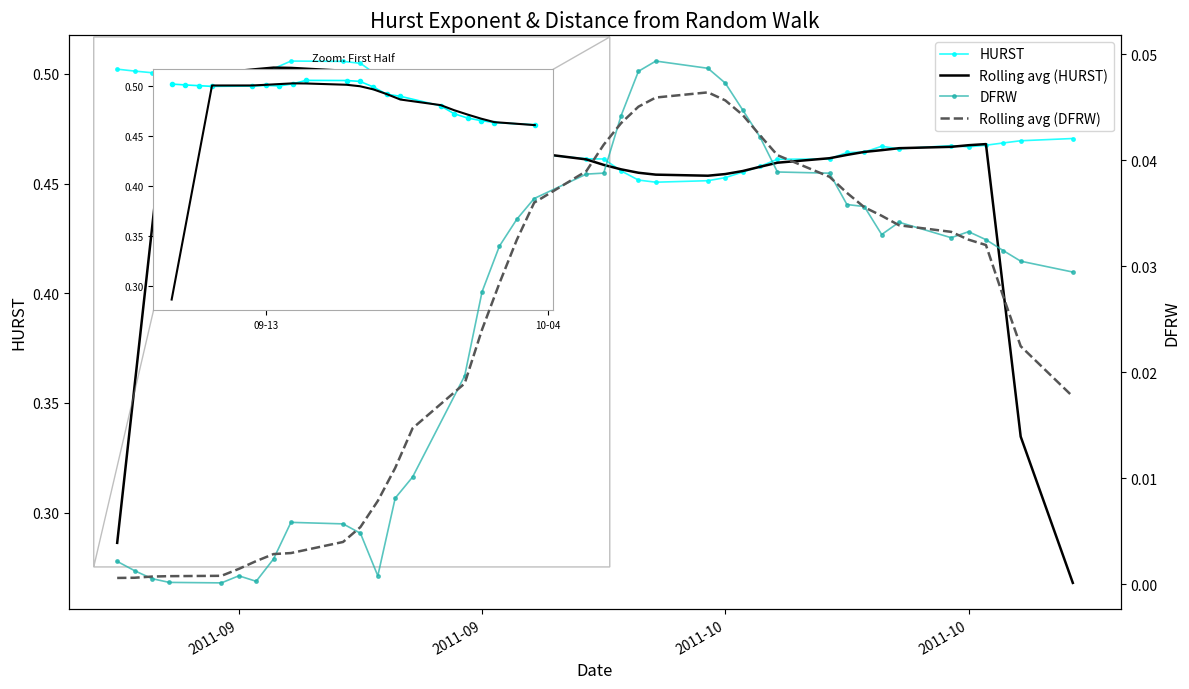

What is the label of the 9th point from the left?

8